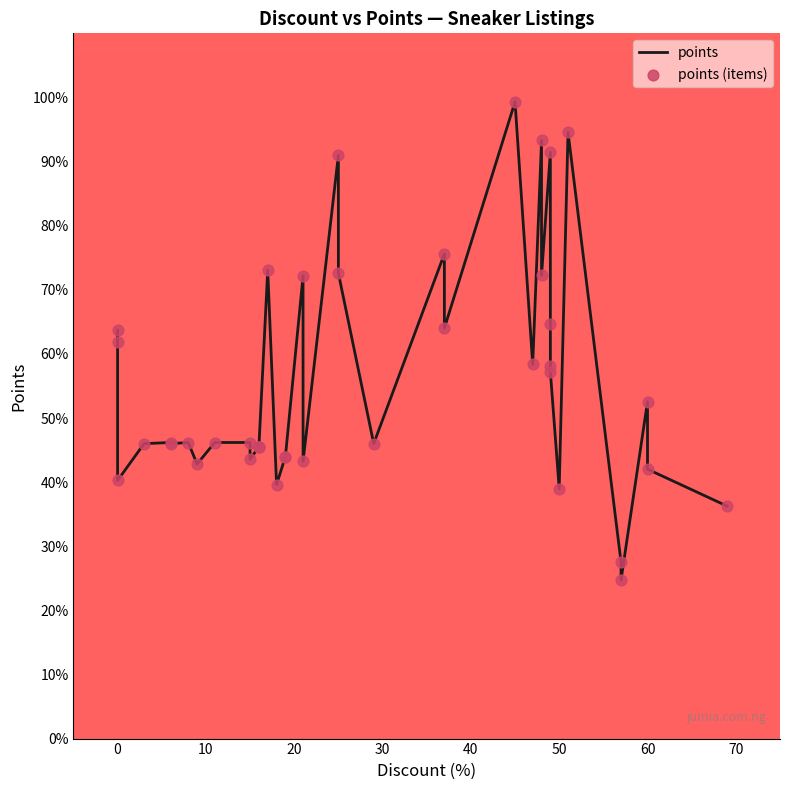

Which series has the largest total across all categories?

points